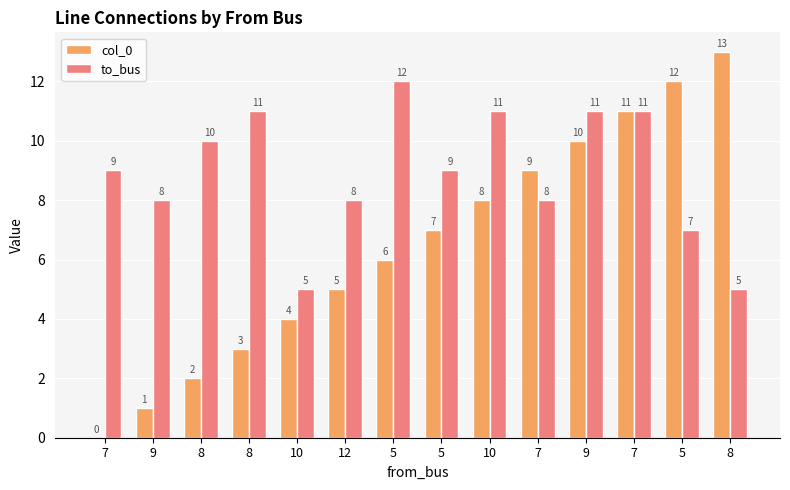

What is the difference between the second highest and minimum values in the to_bus series?

6